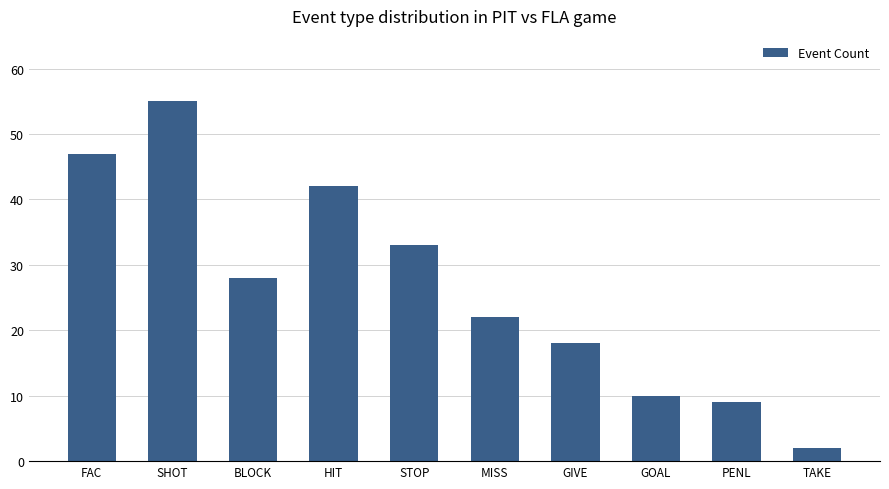

What is the difference between the second highest and minimum values?

45